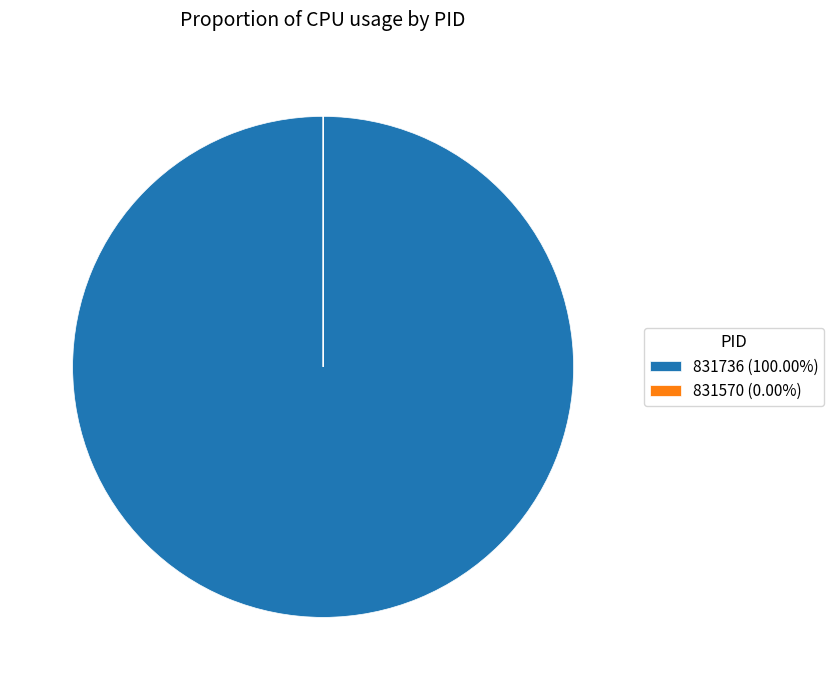

Does any single category account for the majority?

Yes